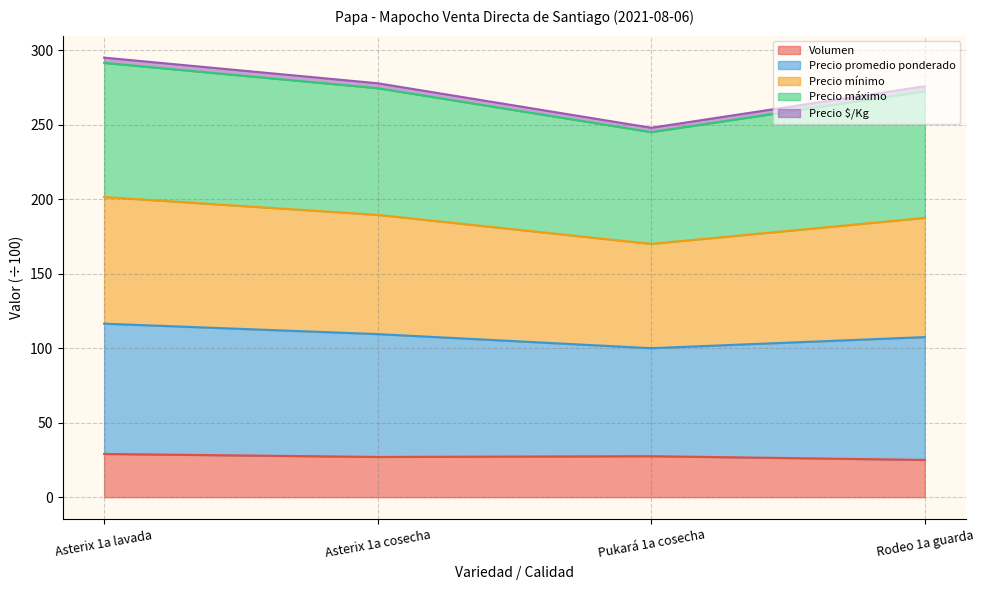

What is the highest value of the Volumen series?

29.0